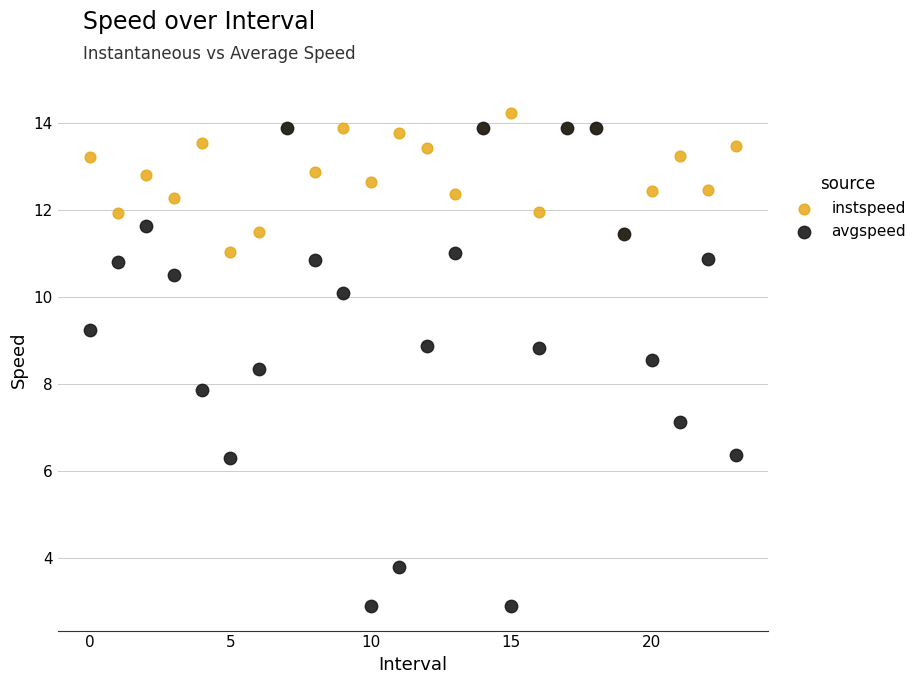

Which series contains the highest Y value?

instspeed